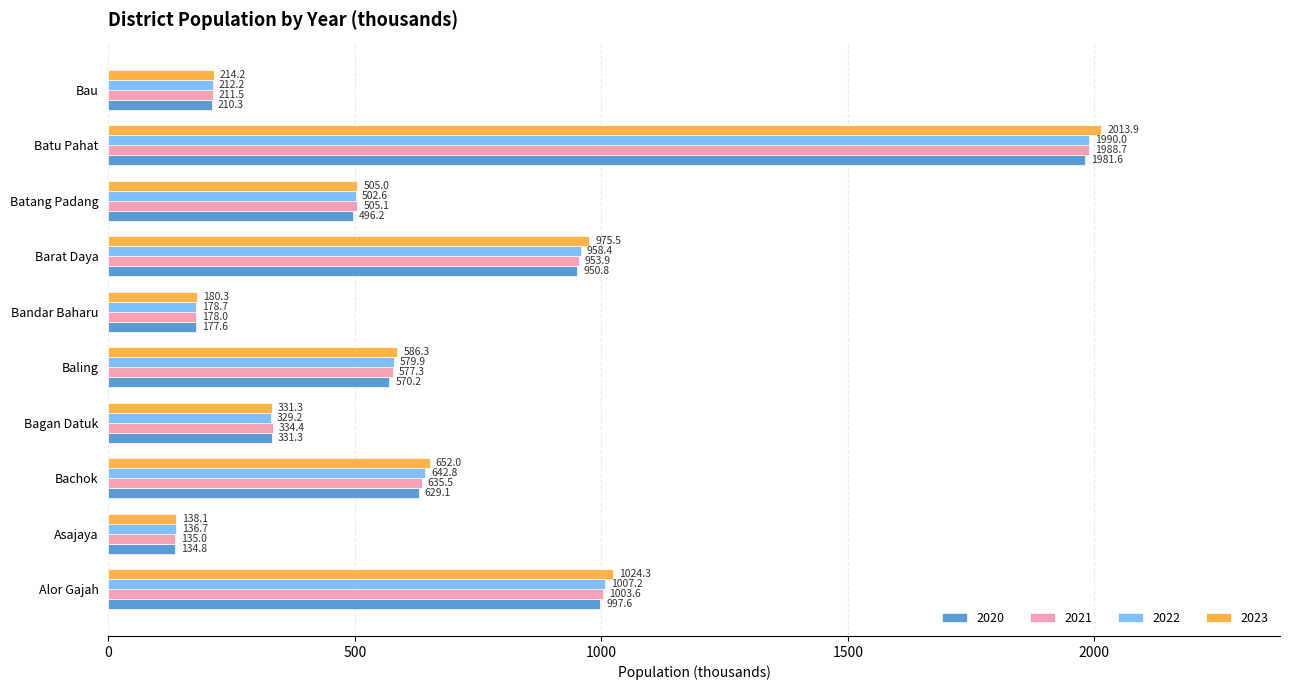

Which series has the largest total across all categories?

2023